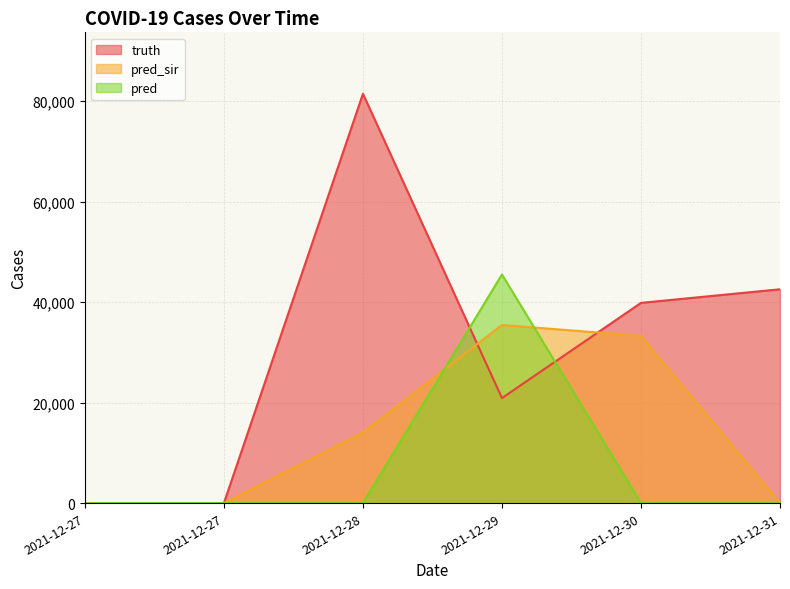

True or false: pred_sir has more than 1 interior local peaks.

False